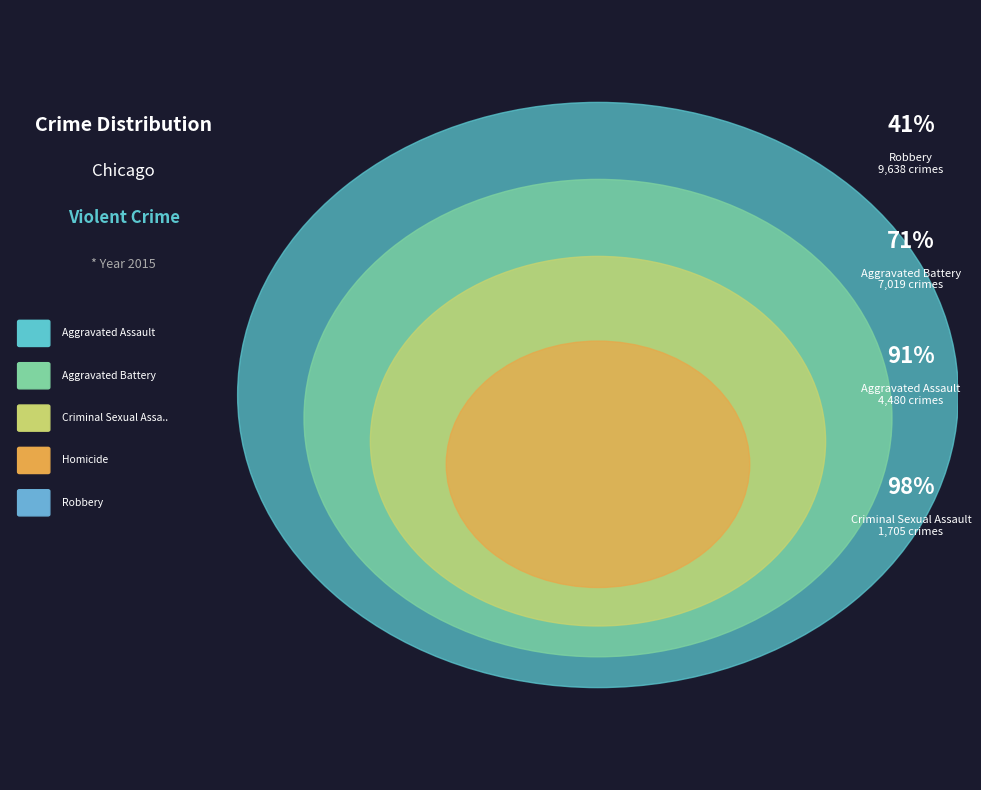

Is there a majority slice in this chart?

No